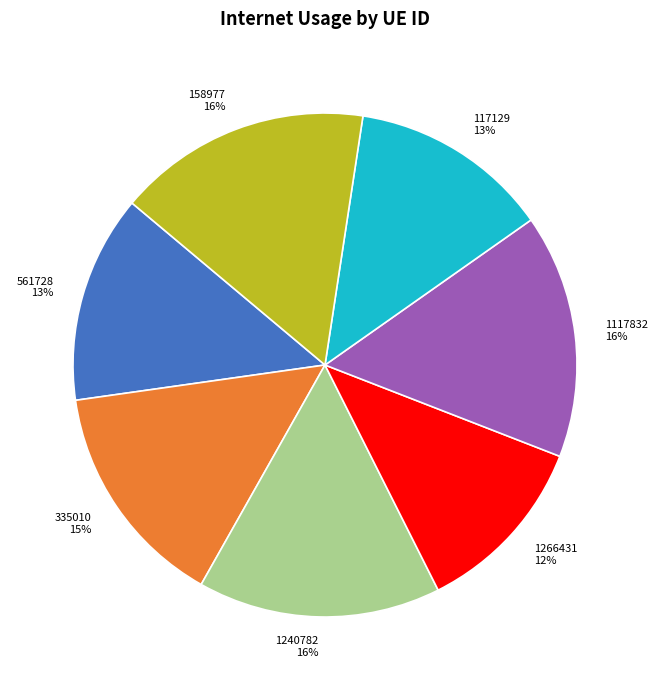

Which category has the smallest portion of the pie?

1266431